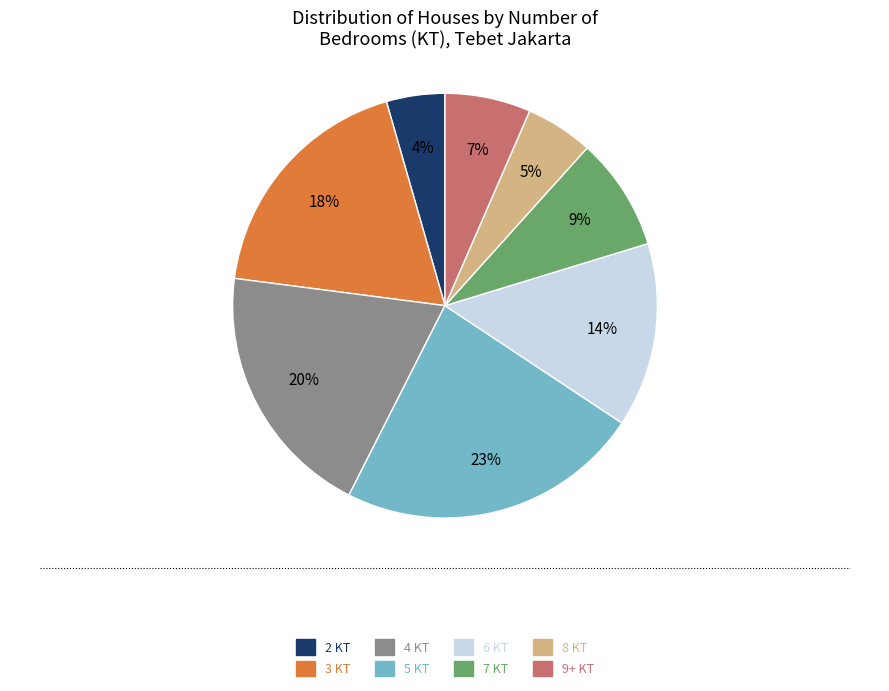

What is the ratio of the value at 8 KT to the value at 3 KT?

0.3